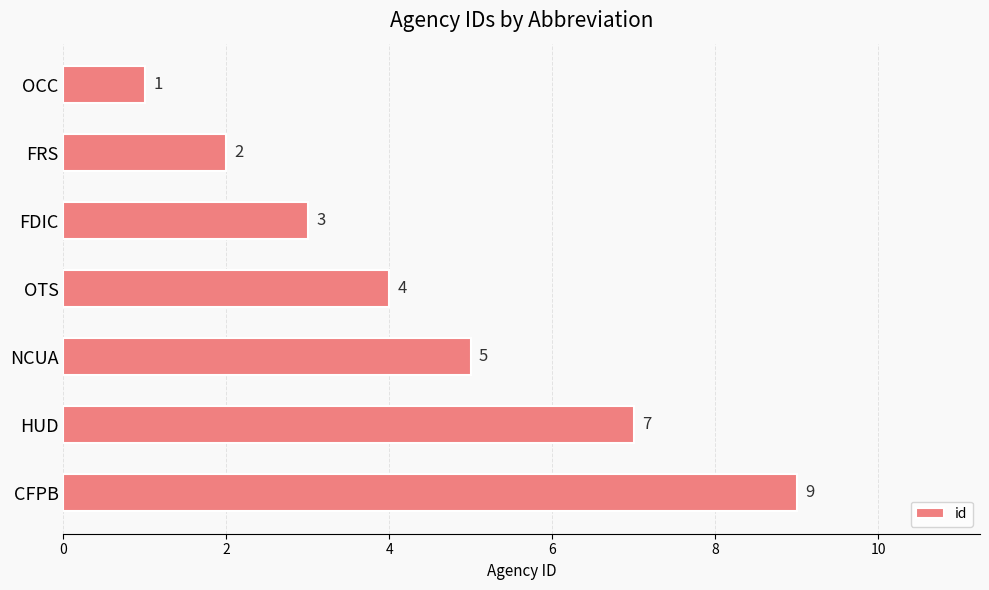

What is the label of the 7th bar from the top?

CFPB